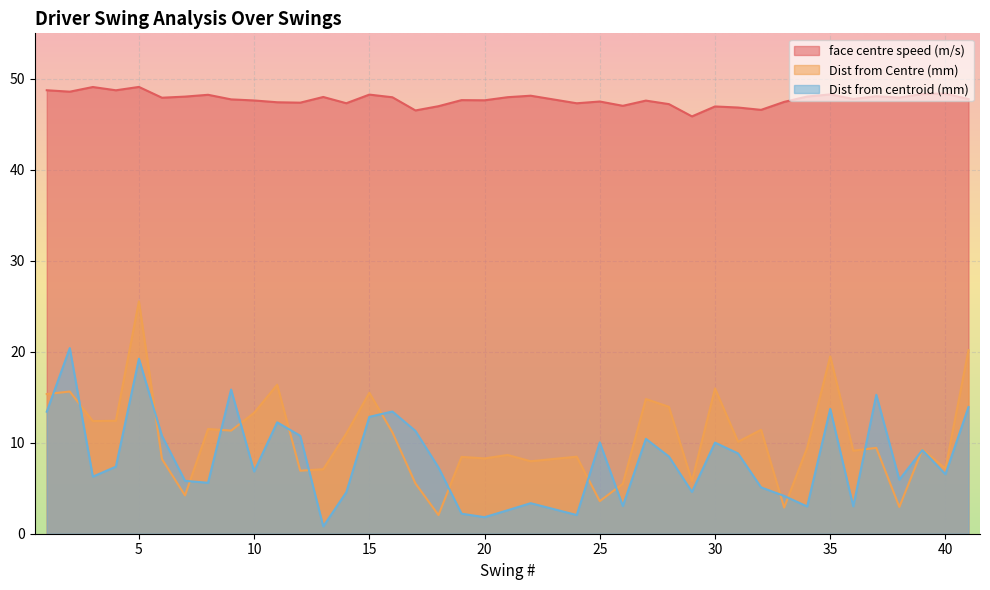

Reading left to right, extract all data points from this chart.

face centre speed (m/s): 48.7	48.6	49.1	48.7	49.1	47.9	48.0	48.2	47.7	47.6	47.4	47.4	48.0	47.3	48.3	48.0	46.5	47.0	47.7	47.6	48.0	48.1	47.3	47.5	47.0	47.6	47.2	45.9	47.0	46.8	46.6	47.5	48.1	48.3	47.8	48.1	47.9	48.3	48.4	47.8
Dist from Centre (mm): 15.4	15.6	12.4	12.4	25.5	8.2	4.2	11.5	11.3	13.3	16.4	6.9	7.1	11.0	15.5	11.1	5.5	2.1	8.4	8.3	8.7	8.0	8.5	3.6	5.5	14.8	13.9	5.8	16.0	10.1	11.4	2.9	9.5	19.5	9.1	9.4	2.9	9.3	7.2	20.2
Dist from centroid (mm): 13.4	20.4	6.3	7.4	19.2	10.8	5.8	5.6	15.9	6.8	12.2	10.8	0.8	4.6	12.8	13.4	11.3	7.3	2.2	1.8	2.6	3.4	2.1	10.0	3.0	10.4	8.5	4.6	10.0	8.8	5.1	4.2	3.0	13.7	3.0	15.3	5.9	9.2	6.5	13.9